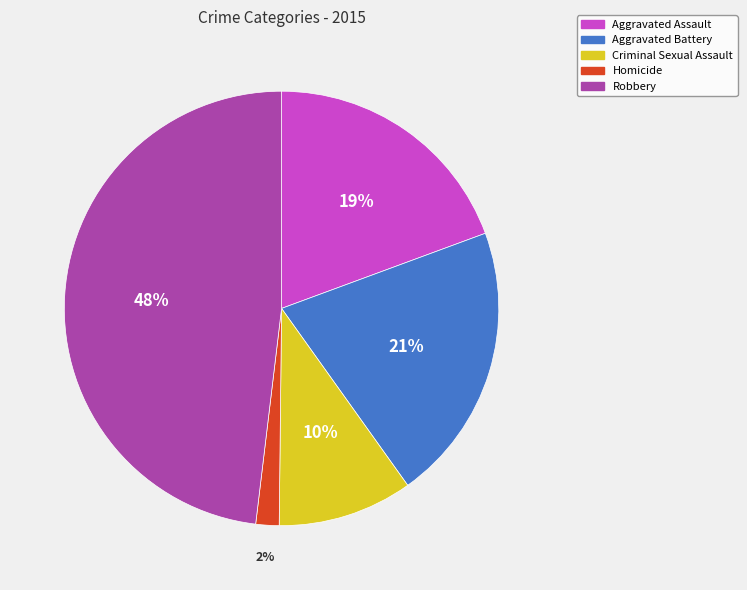

Is there a majority slice in this chart?

No